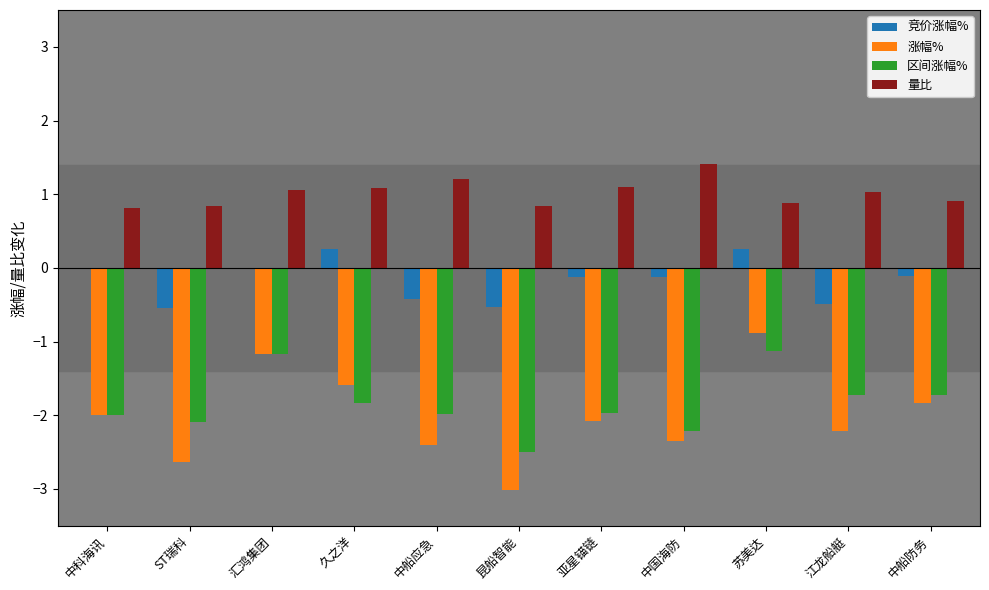

What are all the series names shown in the legend?

竞价涨幅%, 涨幅%, 区间涨幅%, 量比